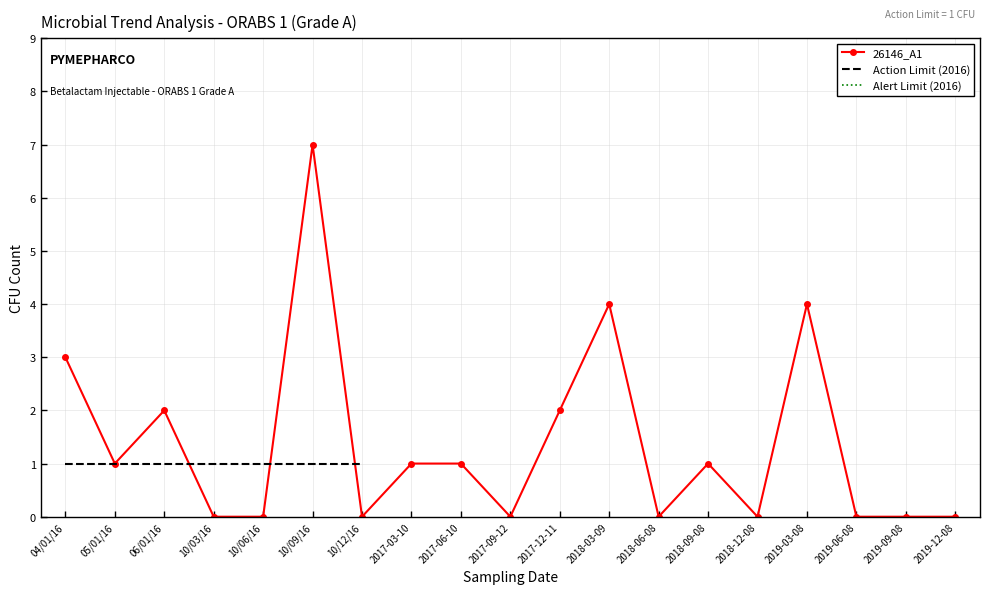

How many values are between 0 and 2?

15